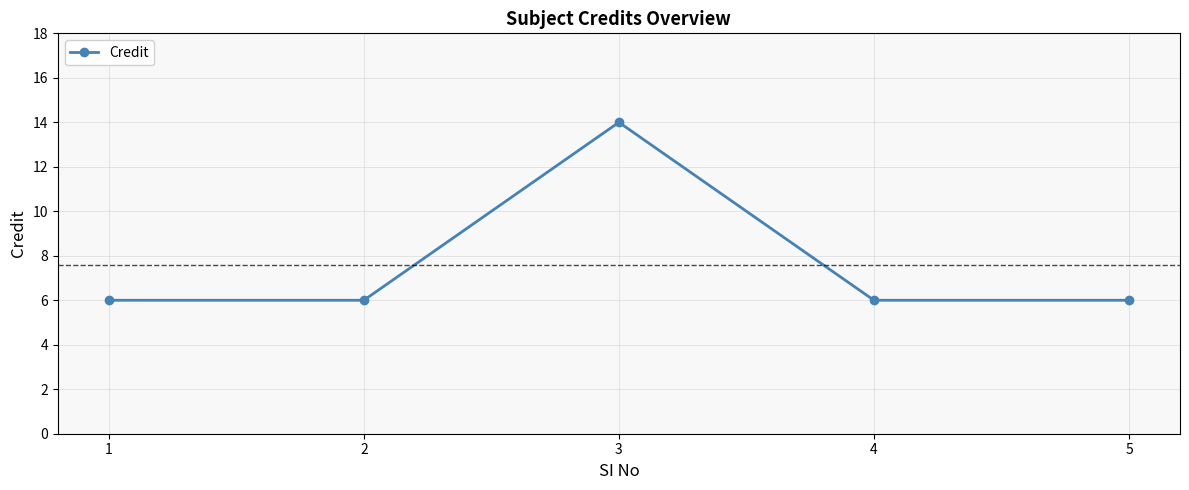

What is the sum of the values at 4 and 5?

12